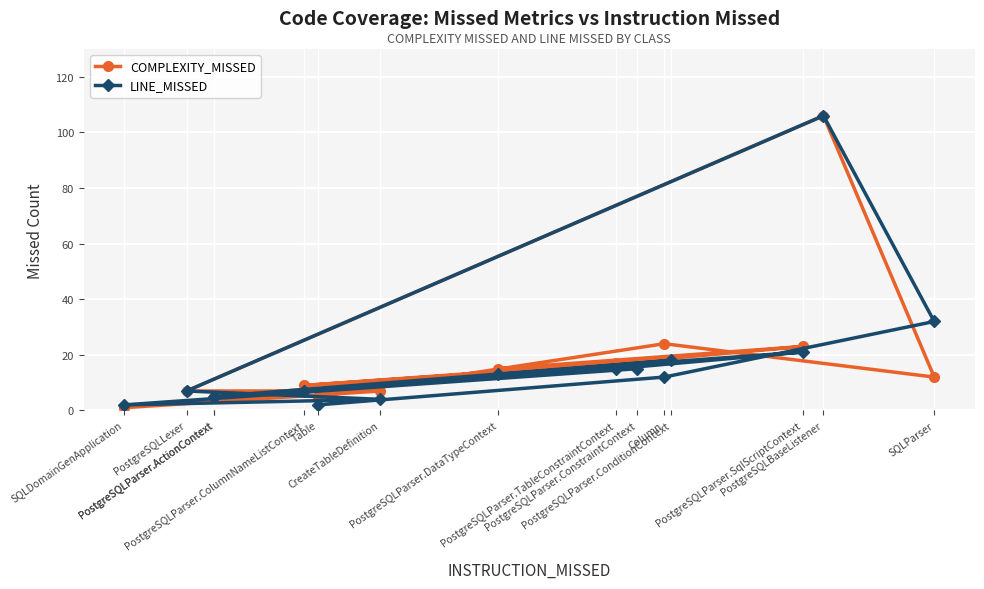

Reading left to right, what are all the values shown in this chart?

COMPLEXITY_MISSED: Table=5	Column=24	SQLParser=12	PostgreSQLBaseListener=106	PostgreSQLLexer=7	CreateTableDefinition=7	SQLDomainGenApplication=1	PostgreSQLParser.ConstraintContext=17	PostgreSQLParser.DataTypeContext=15	PostgreSQLParser.SqlScriptContext=23	PostgreSQLParser.TableConstraintContext=17	PostgreSQLParser.ColumnNameListContext=9	PostgreSQLParser.ConditionContext=18	PostgreSQLParser.ActionContext=5	PostgreSQLParser.ActionContext=5
LINE_MISSED: Table=2	Column=12	SQLParser=32	PostgreSQLBaseListener=106	PostgreSQLLexer=7	CreateTableDefinition=4	SQLDomainGenApplication=2	PostgreSQLParser.ConstraintContext=15	PostgreSQLParser.DataTypeContext=13	PostgreSQLParser.SqlScriptContext=21	PostgreSQLParser.TableConstraintContext=15	PostgreSQLParser.ColumnNameListContext=7	PostgreSQLParser.ConditionContext=18	PostgreSQLParser.ActionContext=5	PostgreSQLParser.ActionContext=5